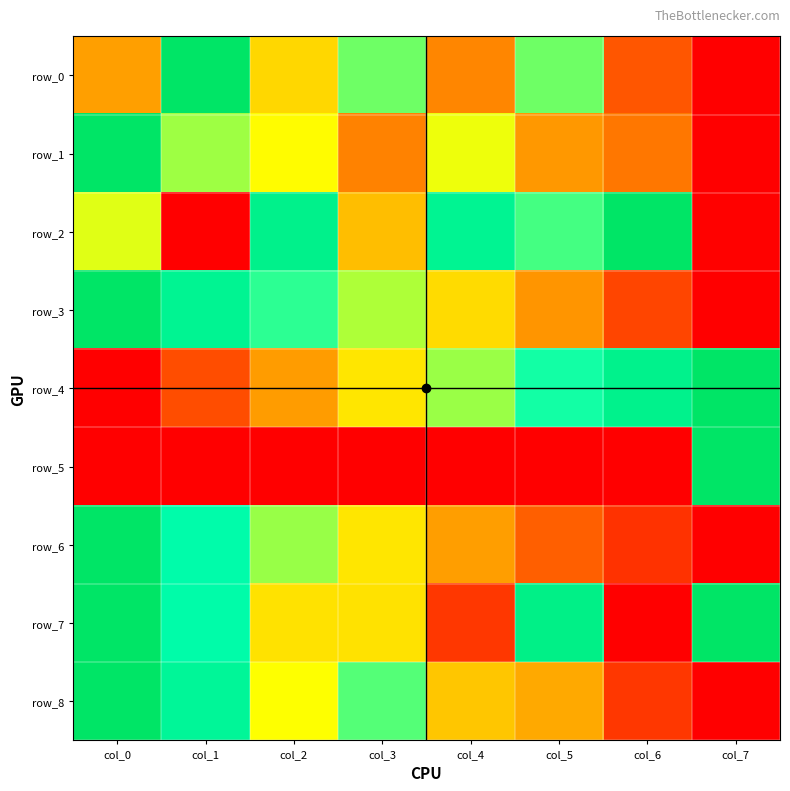

Between col_0 and col_2, which is larger?

col_2